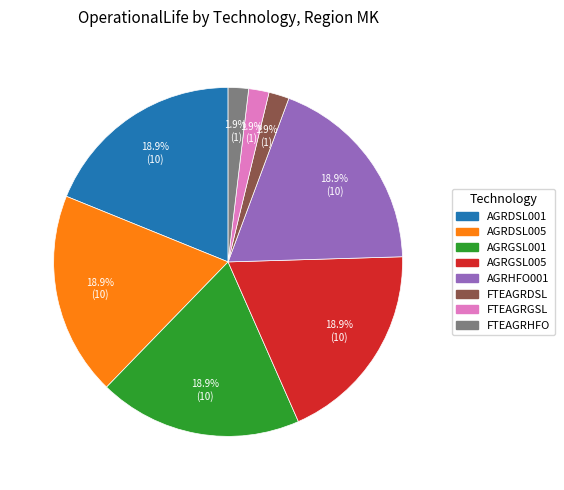

The FTEAGRDSL slice represents 2% of the pie. True or false?

True